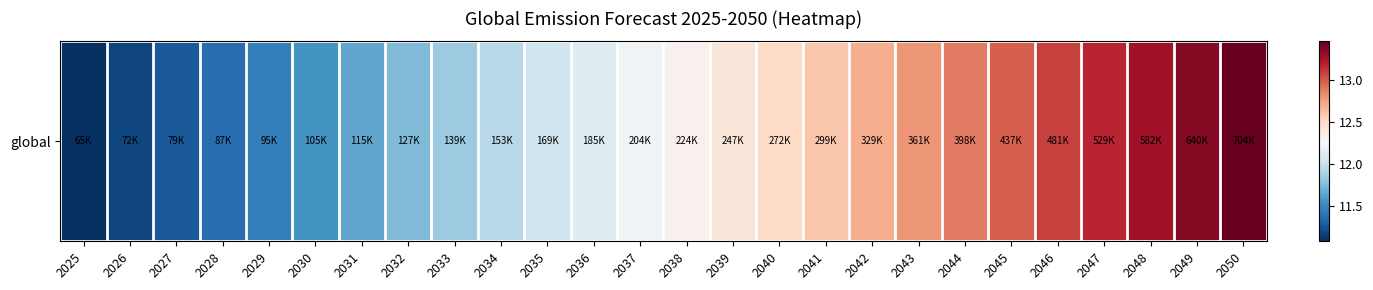

How many categories are shown in the chart?

26